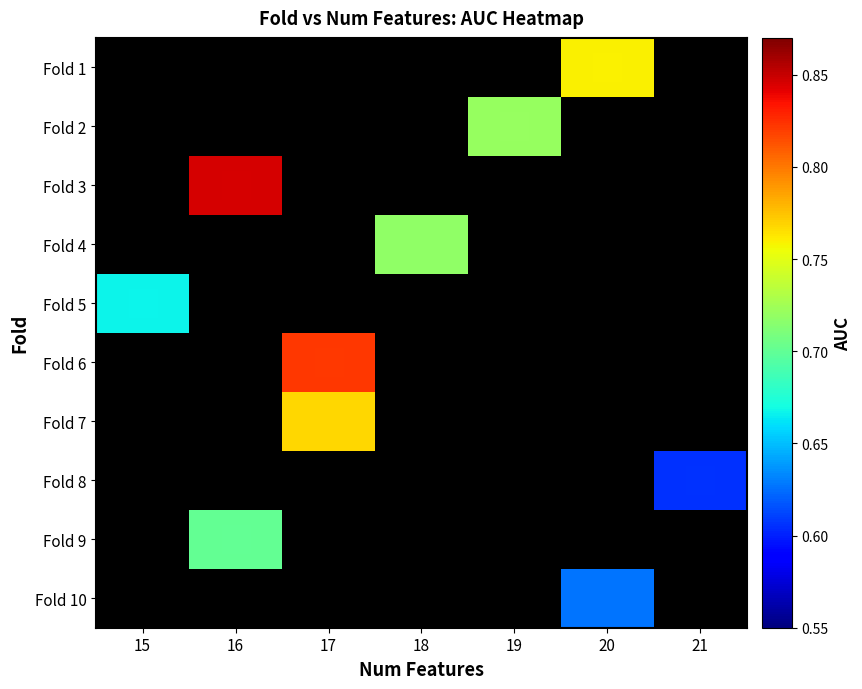

Which category has the lowest value in the Fold 5 series?

15